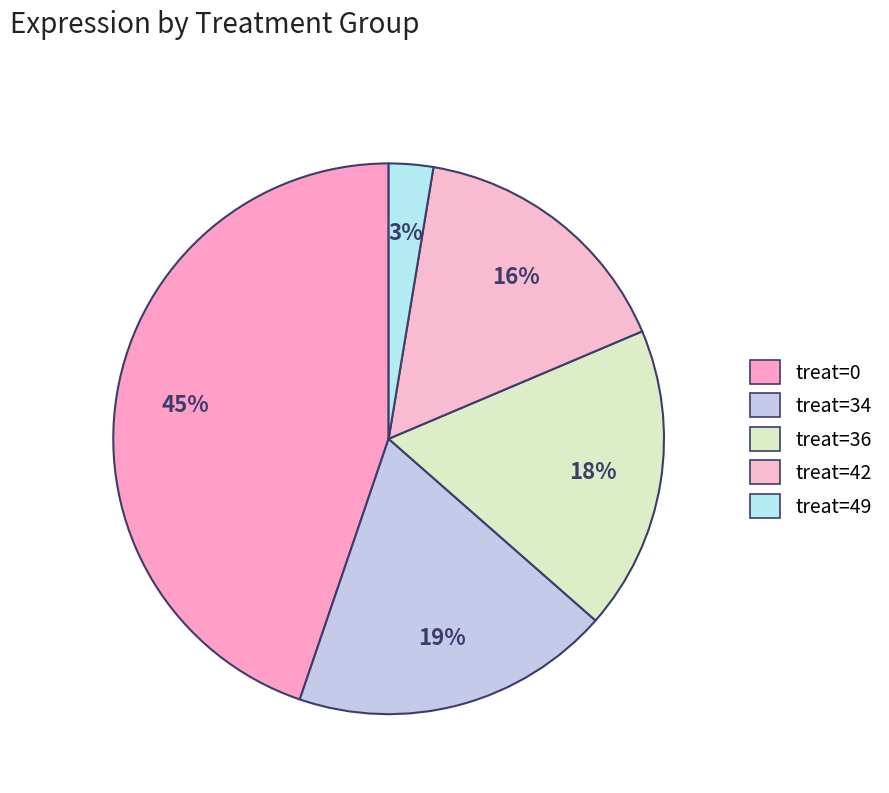

True or false: treat=42 accounts for 24% of the total.

False